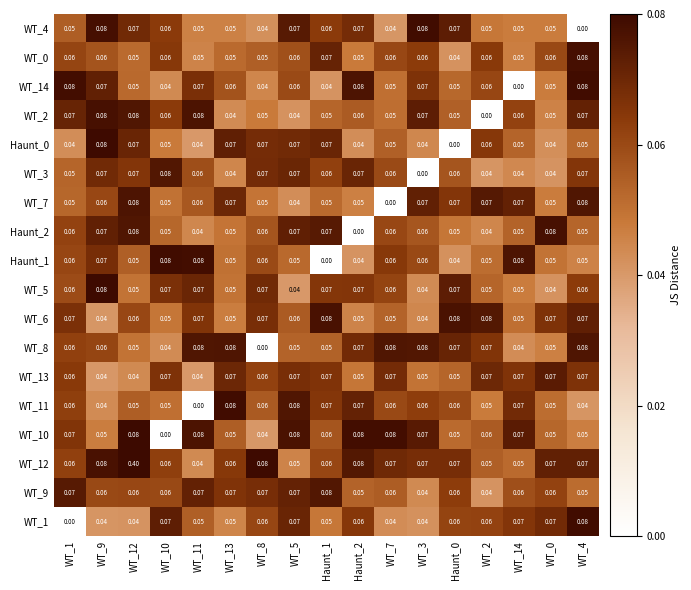

Is the value of WT_14 at WT_3 greater than the value of WT_13 at Haunt_0?

Yes